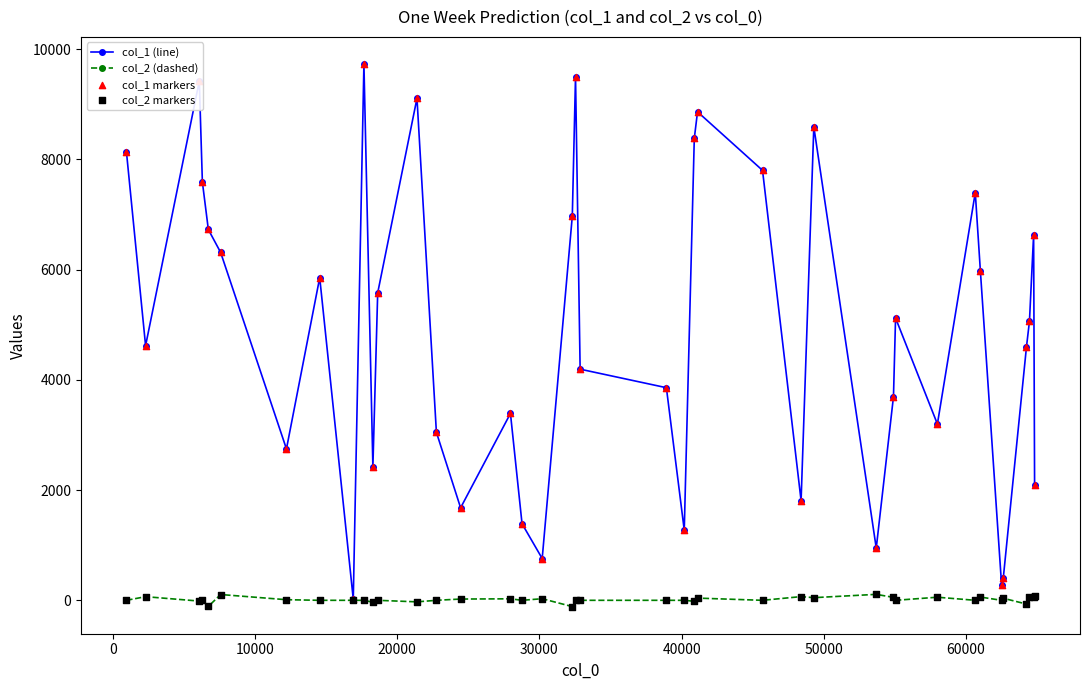

Which series has the largest range (max minus min)?

col_1 (line)